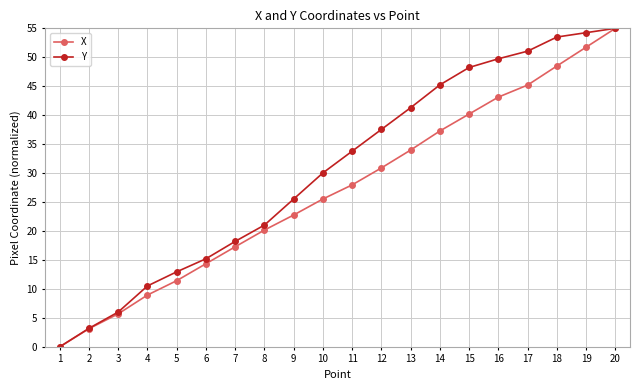

What is the sum of all Y values?

612.3